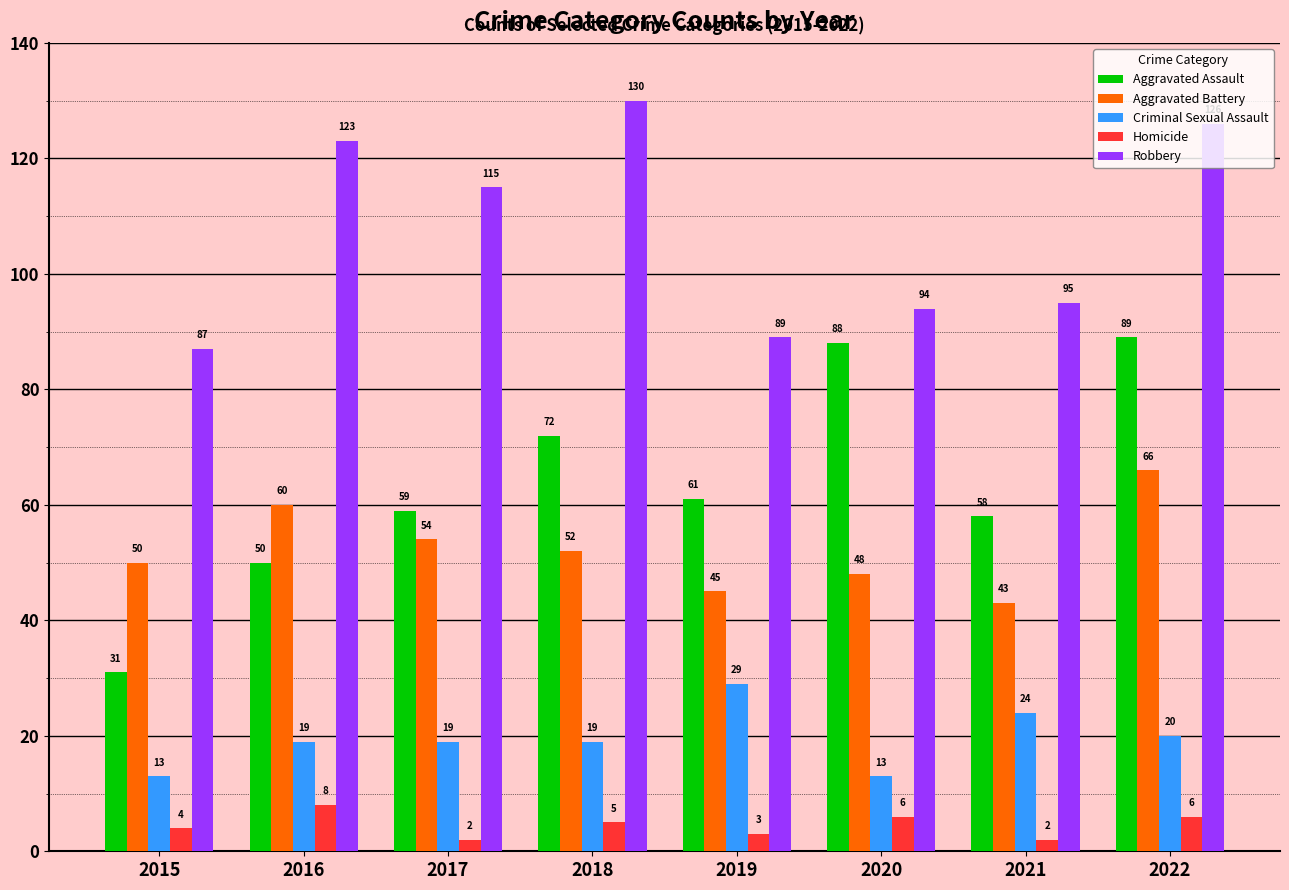

How many categories are shown in the chart?

8